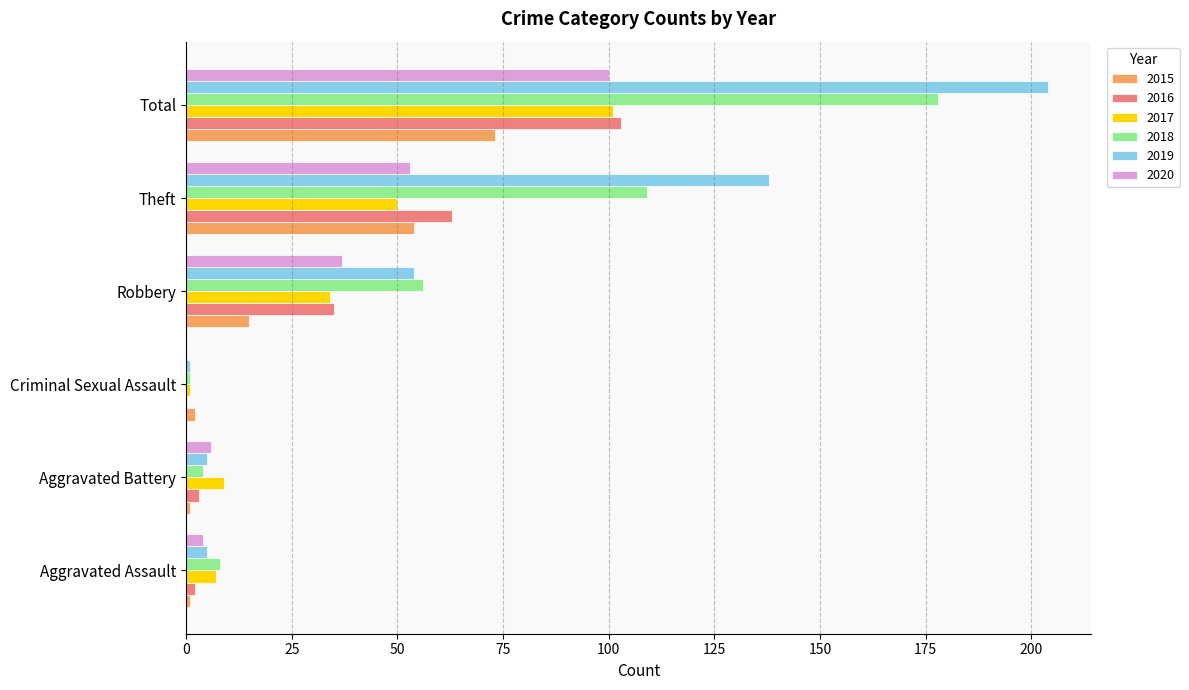

What is the maximum value for 2020?

100